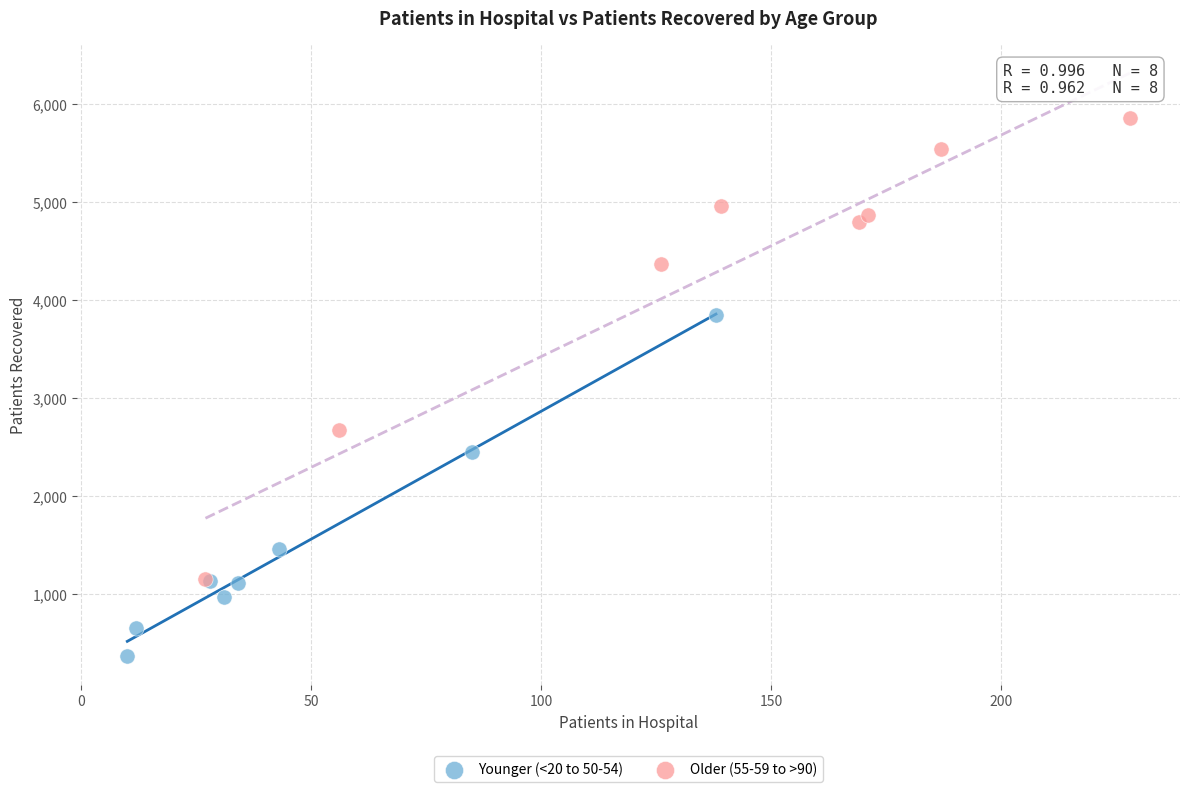

Which series contains the lowest Y value?

Younger (<20 to 50-54)